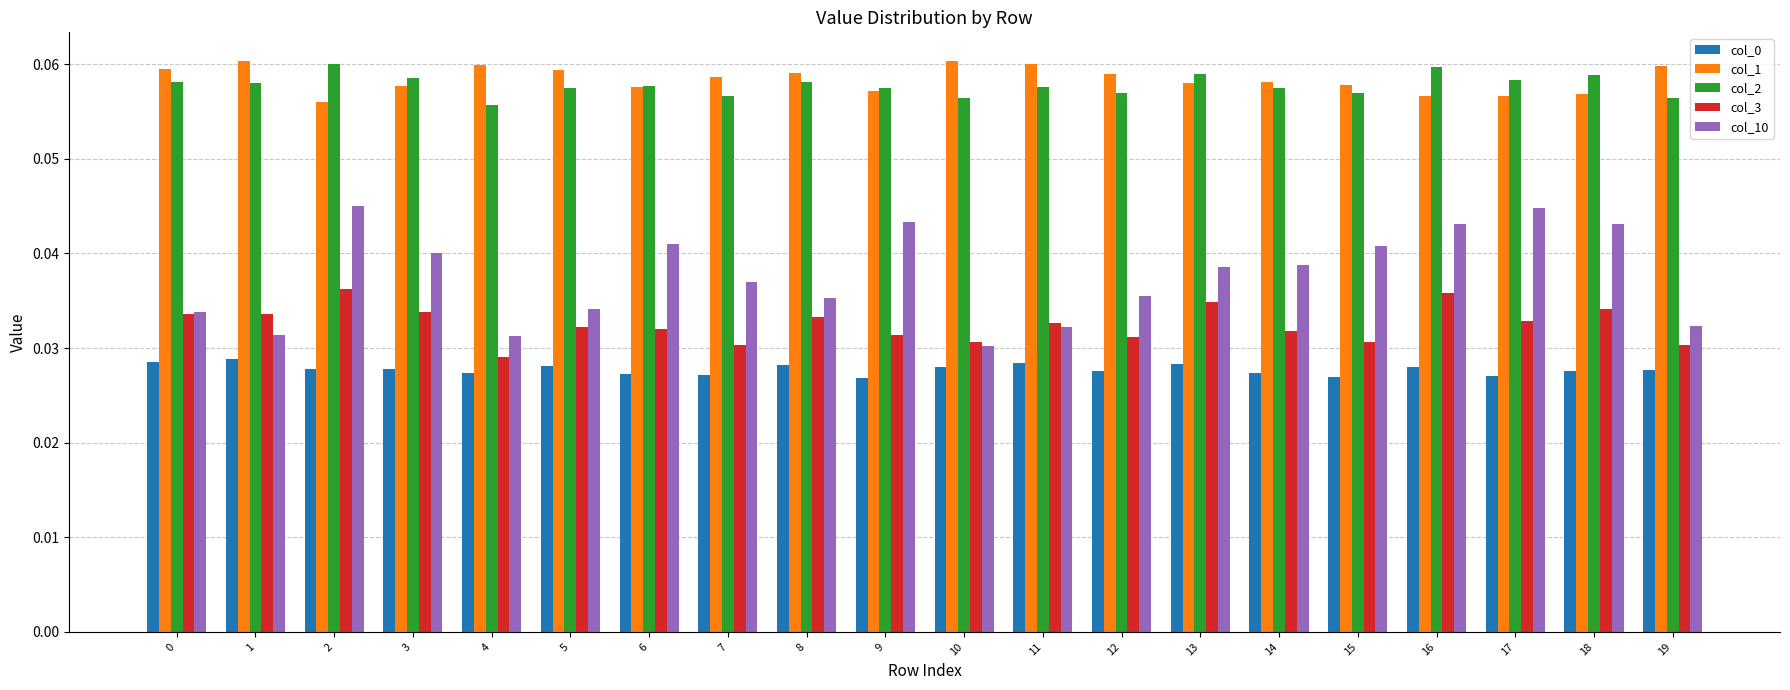

What is the sum of all col_0 values?

0.6